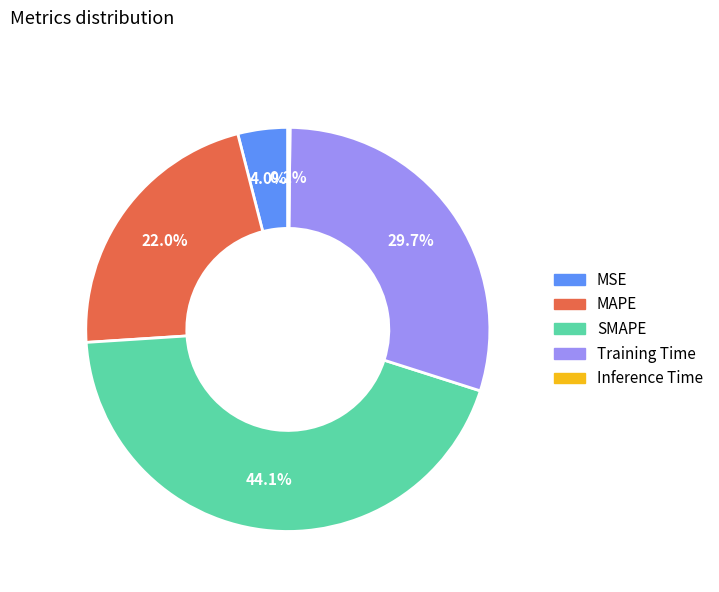

What is the largest slice in the pie chart?

SMAPE